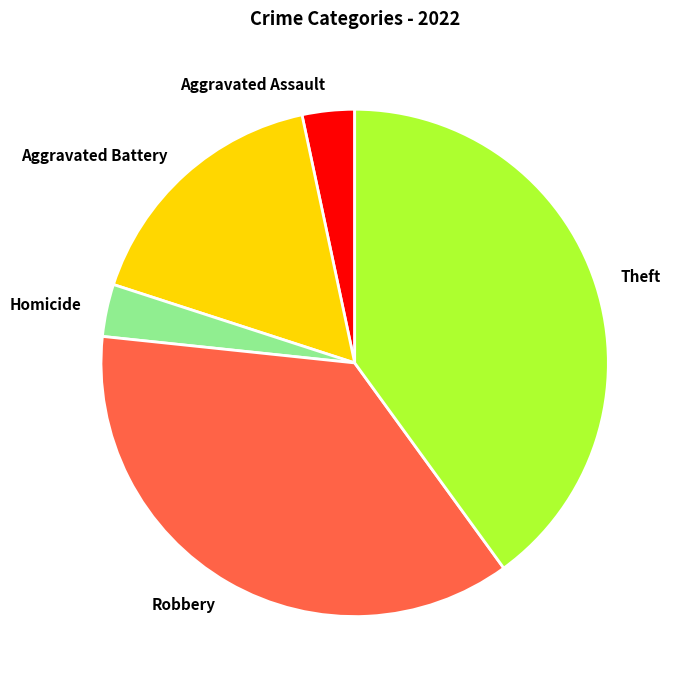

The Aggravated Battery slice represents 17% of the pie. True or false?

True